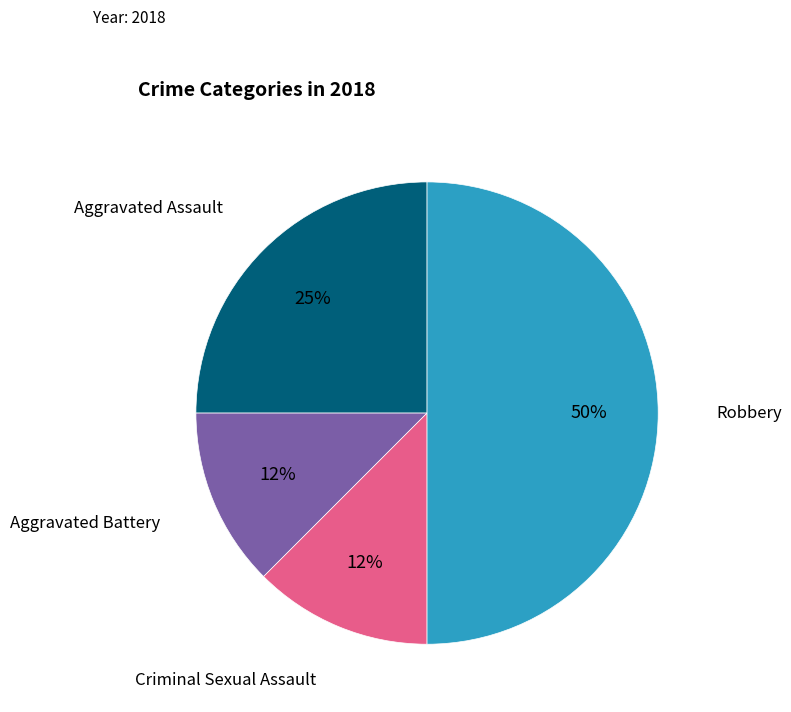

To the nearest percent, what is the average slice percentage?

25%